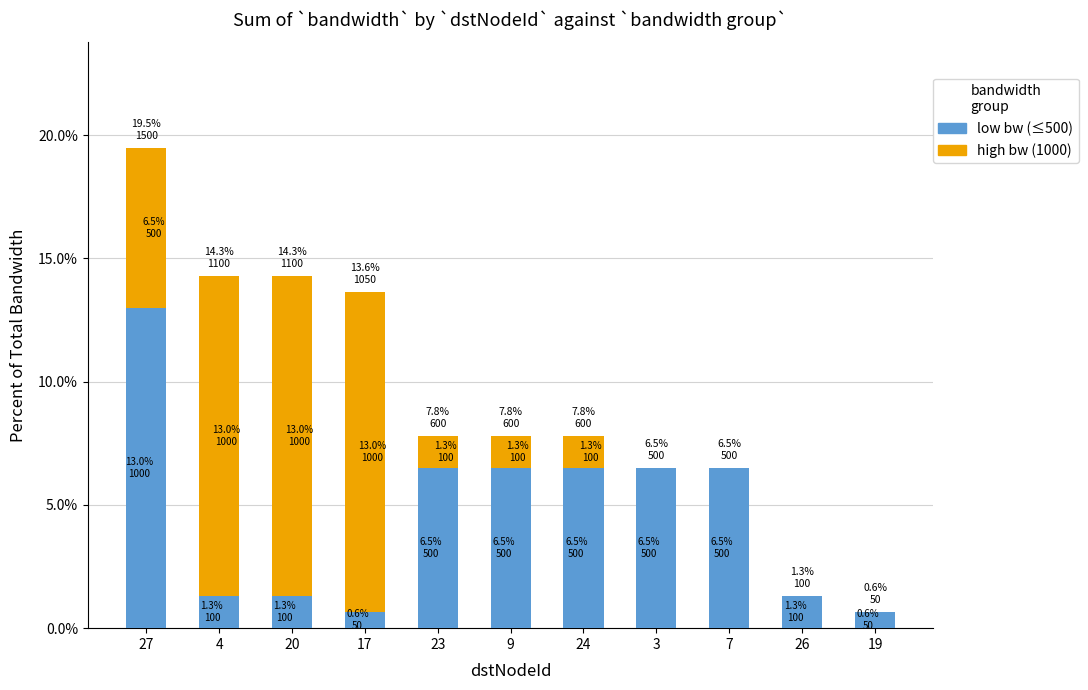

What value does the high bw (1000) series have at 20?

13.0